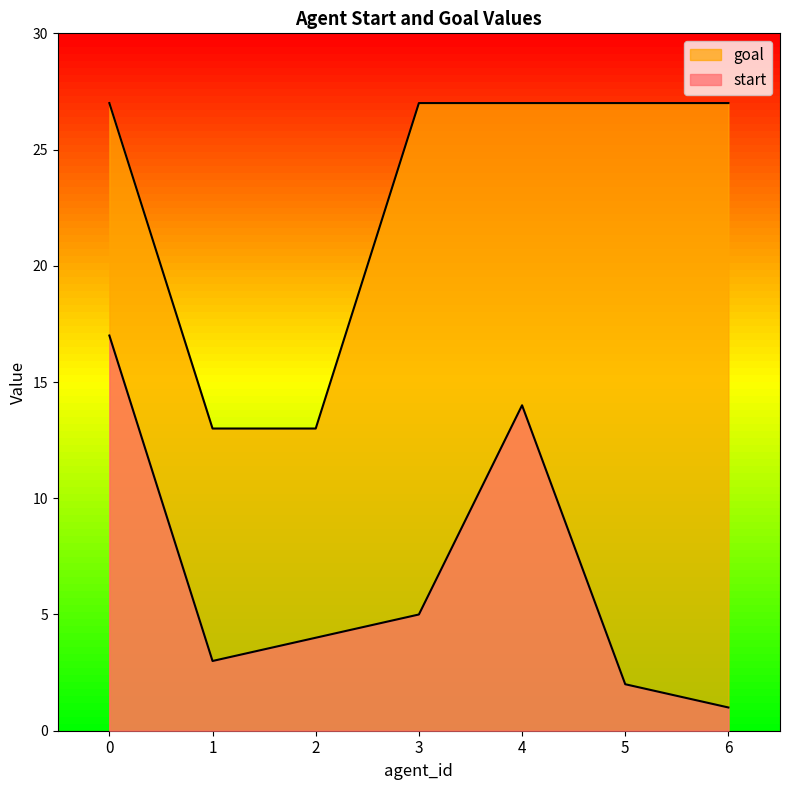

How many lines are shown in the chart?

2